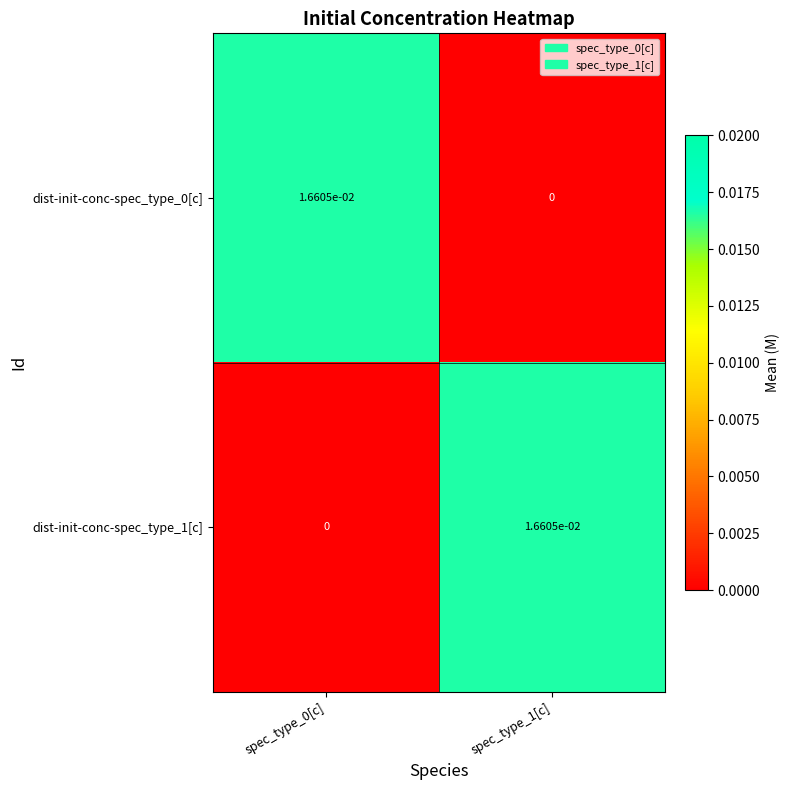

The dist-init-conc-spec_type_1[c] series shows 0.0 at spec_type_1[c]. True or false?

True